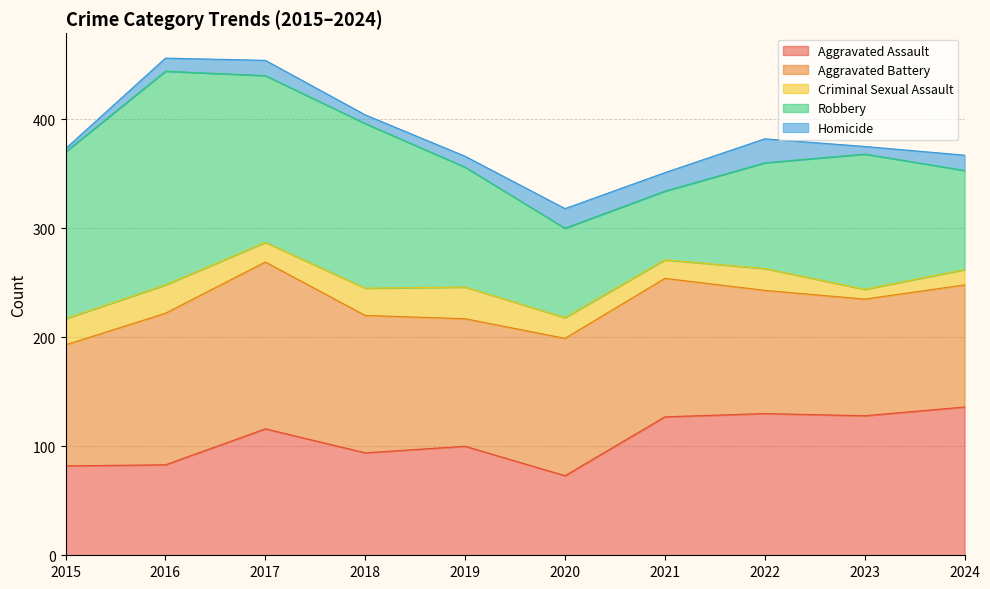

How many values in the Criminal Sexual Assault series are below 20?

5